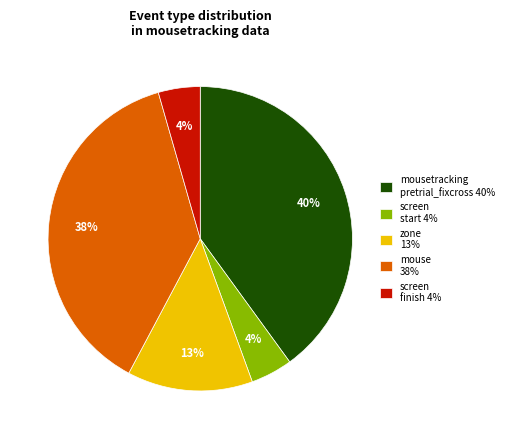

Which slice is the largest?

mousetracking pretrial_fixcross 40%